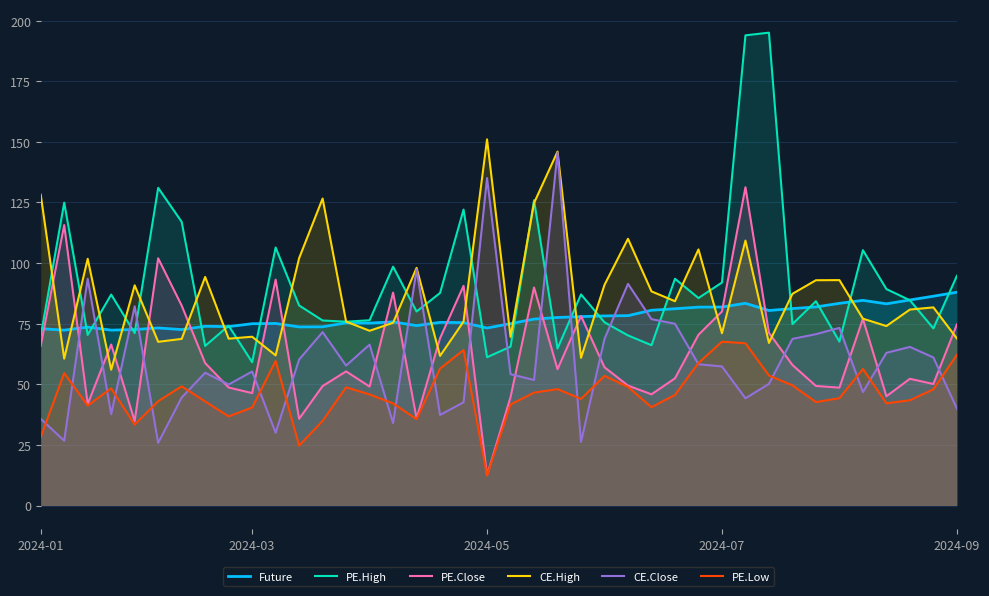

Reading left to right, what are all the values shown in this chart?

Future: 72.9	72.3	73.6	72.3	72.6	73.2	72.6	73.9	73.8	75.0	75.1	73.6	73.7	75.3	75.2	75.7	74.2	75.5	75.4	73.2	75.0	76.9	77.5	77.9	78.2	78.3	80.5	81.1	81.8	81.9	83.4	80.4	81.2	81.9	83.4	84.6	83.2	84.8	86.3	87.9
PE.High: 69.8	124.9	70.3	87.0	71.1	131.0	117.0	65.8	74.2	59.1	106.4	82.5	76.3	75.8	76.4	98.5	80.0	87.7	122.0	61.1	65.5	125.9	64.8	87.0	75.5	70.2	66.1	93.5	85.5	92.0	193.9	195.0	74.8	84.2	67.6	105.3	89.2	84.7	73.0	94.7
PE.Close: 65.9	115.7	41.9	66.4	34.8	102.0	82.5	58.8	48.6	46.4	93.2	35.8	49.2	55.3	49.0	87.8	35.9	69.0	90.6	12.5	44.7	89.9	56.2	78.2	57.0	49.5	45.9	52.5	70.4	80.0	131.2	71.2	58.0	49.3	48.6	77.0	45.0	52.2	50.1	74.7
CE.High: 128.2	60.5	101.8	56.0	90.8	67.5	68.7	94.2	68.8	69.6	61.9	102.0	126.6	75.8	72.0	75.3	98.0	61.7	75.8	151.0	69.5	124.8	145.9	60.9	91.0	110.0	88.3	84.2	105.6	71.0	109.2	67.0	87.3	92.9	93.0	77.0	74.0	80.8	81.7	68.9
CE.Close: 35.8	26.7	93.5	37.6	82.2	25.8	44.5	54.8	49.9	55.2	30.0	60.2	71.5	57.7	66.3	34.0	97.3	37.4	42.5	135.1	54.1	51.8	145.6	26.2	68.7	91.4	76.8	75.0	58.2	57.4	44.2	50.1	68.7	70.7	73.2	46.8	63.0	65.4	61.0	40.0
PE.Low: 28.2	54.6	41.2	48.3	33.4	43.0	49.1	42.9	36.8	40.4	59.6	24.7	34.9	48.8	45.8	42.1	35.6	56.5	64.1	12.4	41.6	46.5	48.0	44.0	53.5	48.9	40.5	45.6	58.8	67.5	66.9	53.6	49.5	42.6	44.2	56.3	42.1	43.4	47.9	62.1